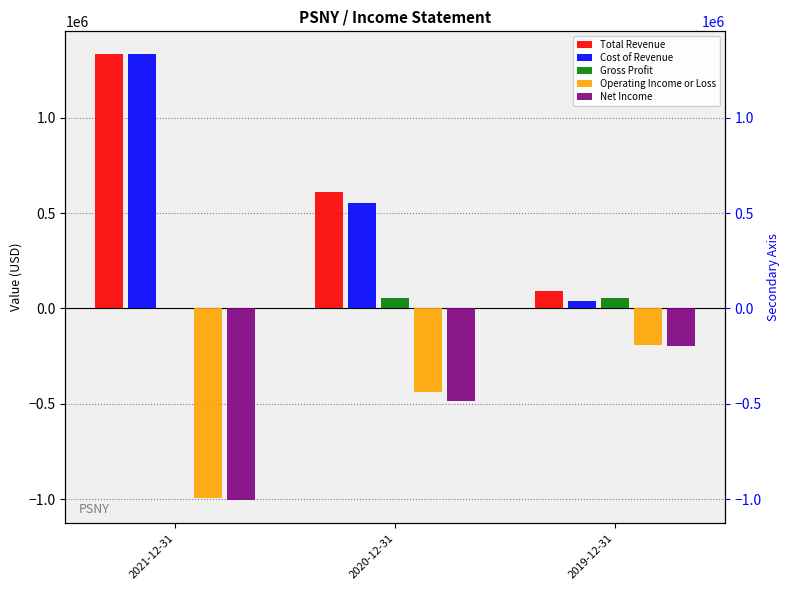

The value of Operating Income or Loss at 2021-12-31 is -994800. True or false?

True